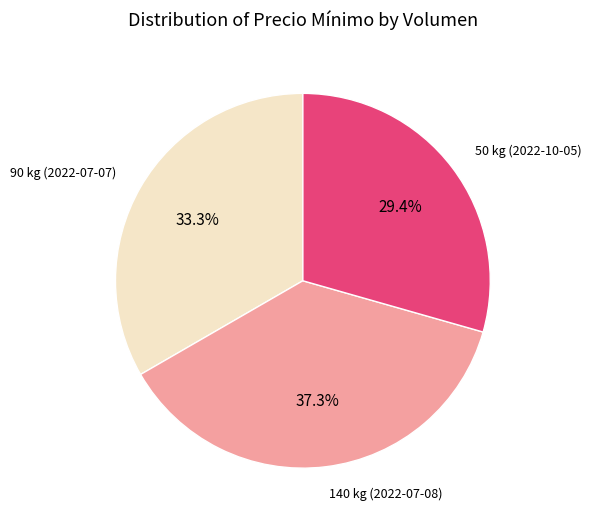

To the nearest percent, what is the average slice percentage?

33%